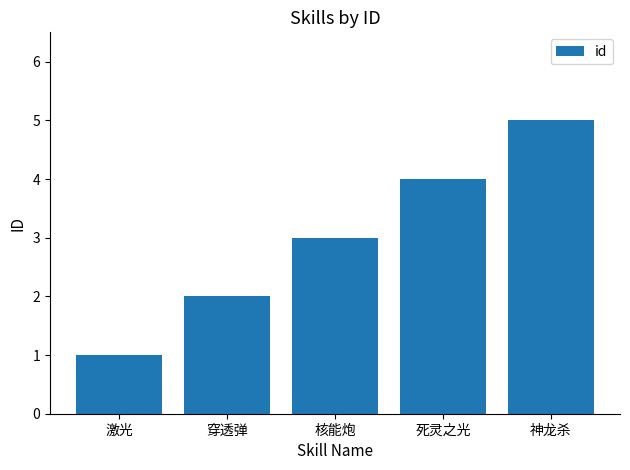

What is the label of the 4th bar from the left?

死灵之光